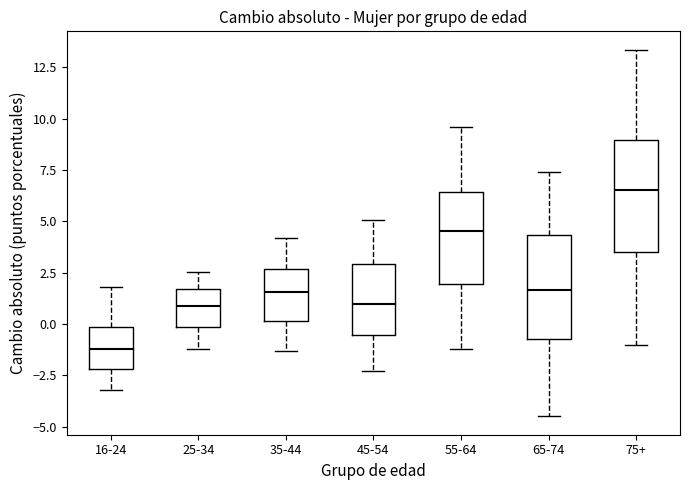

Where does the lower whisker of the box for 75+ end on the y-axis? The values are not printed on the chart, so give them approximately, as read against the axis.

-1.0